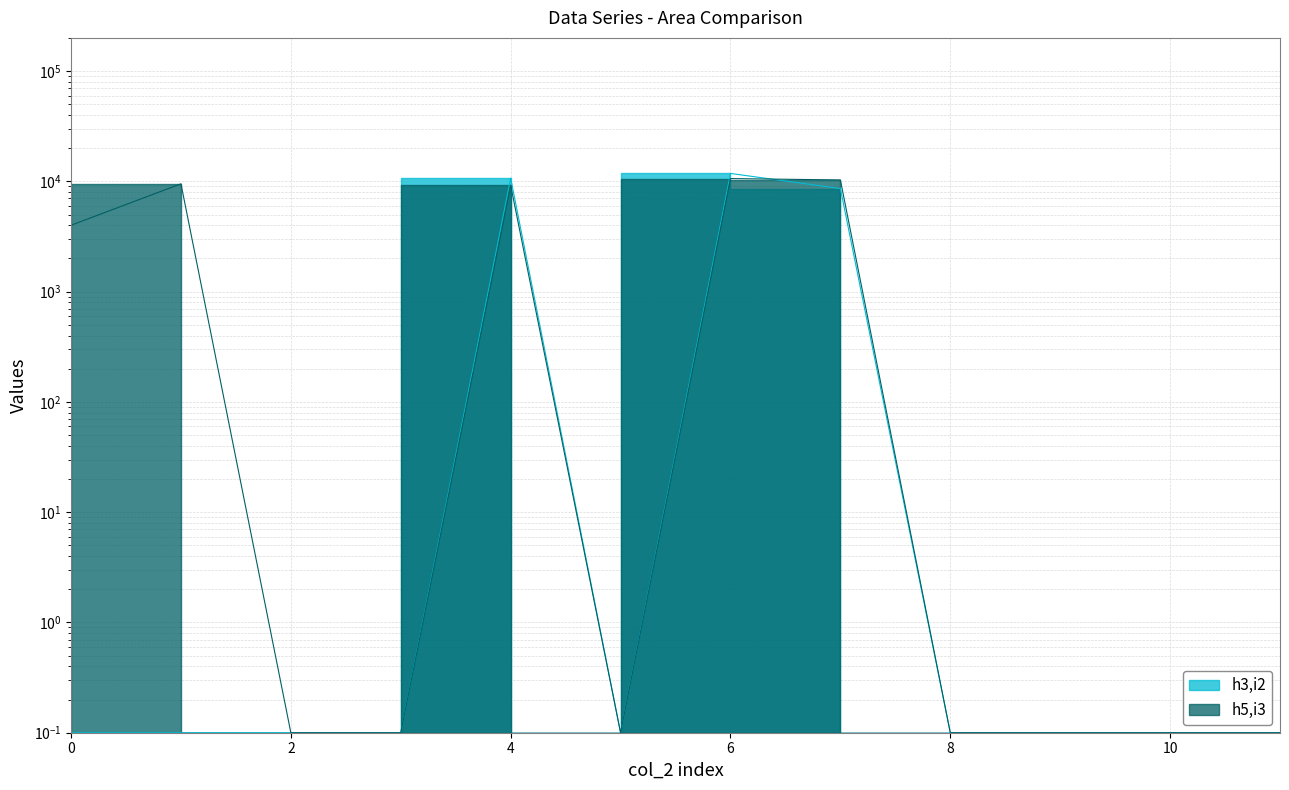

What is the difference between the maximum and second lowest values in the h5,i3 series?

10599.9